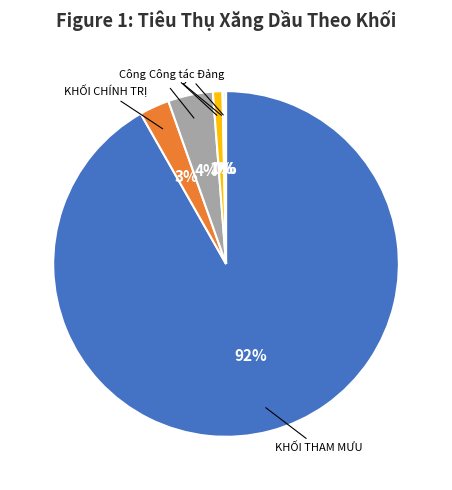

To the nearest percent, what is the average slice percentage?

17%